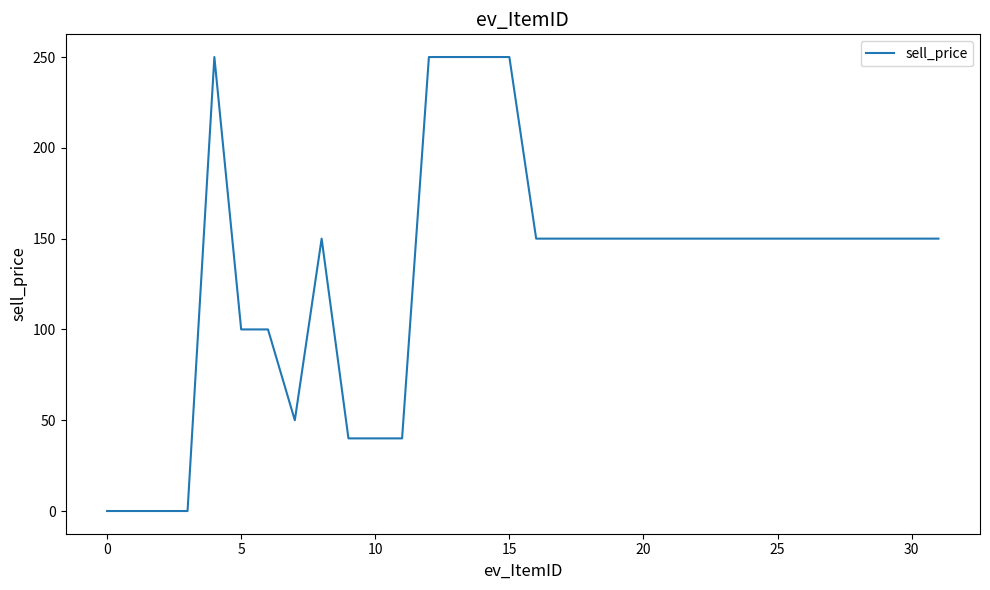

What is the difference between the maximum and minimum values?

250